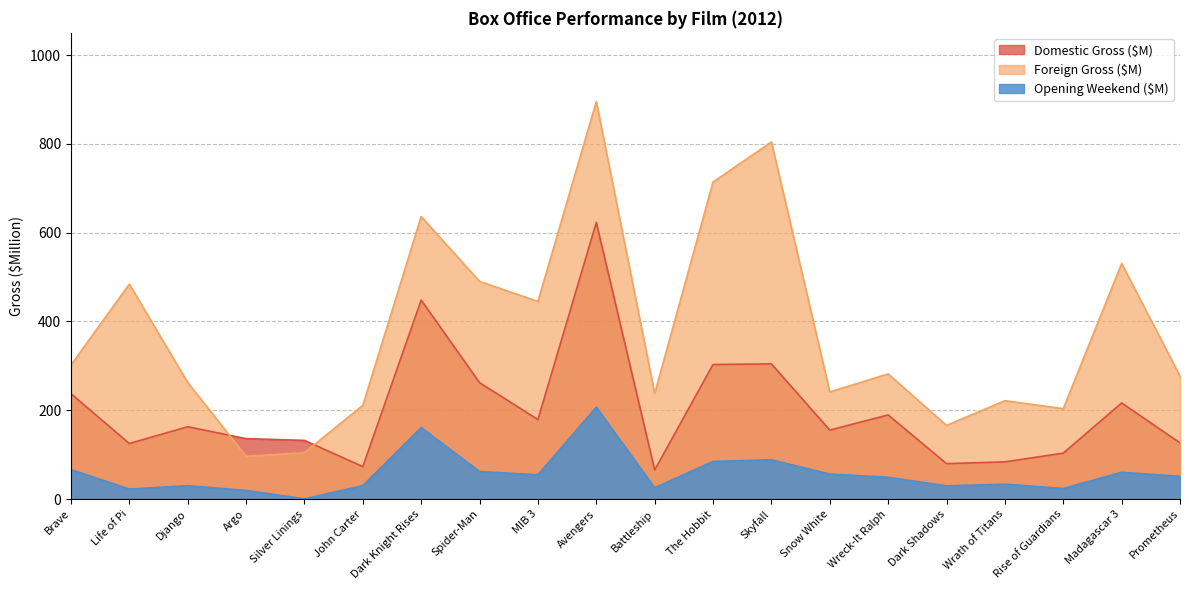

At which category does the chart reach its minimum across all series?

Silver Linings